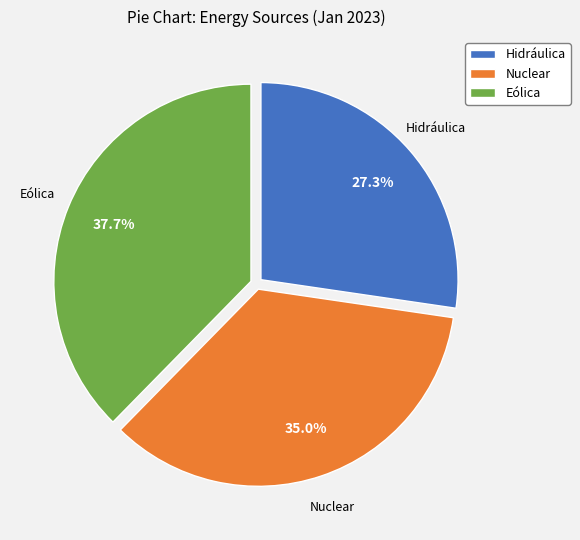

Count the number of slices in the pie.

3